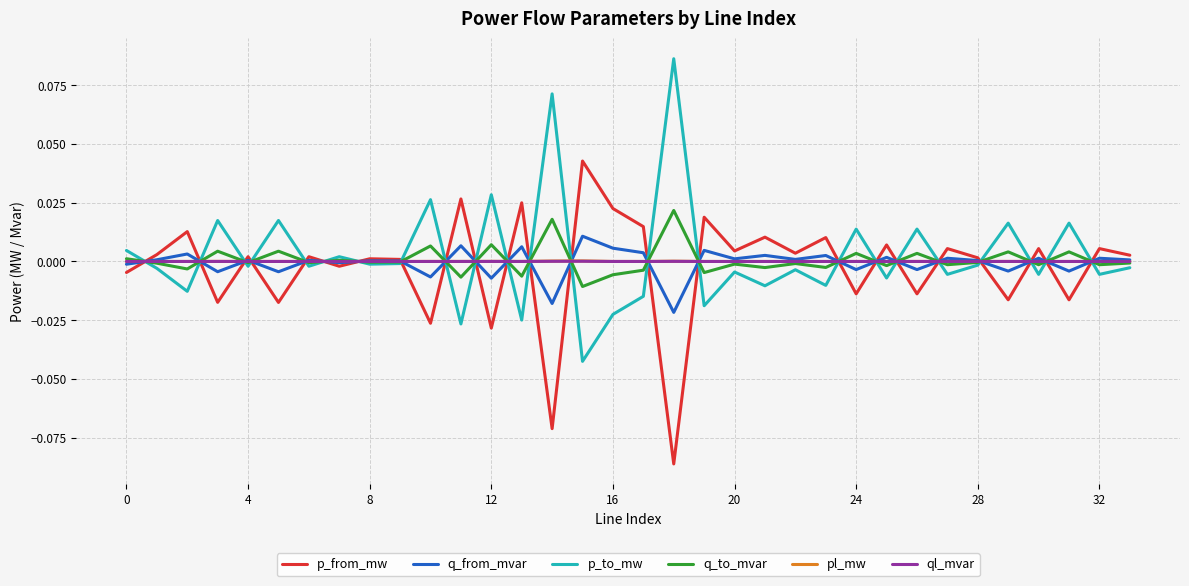

How many interior local peaks does the q_from_mvar series have?

14